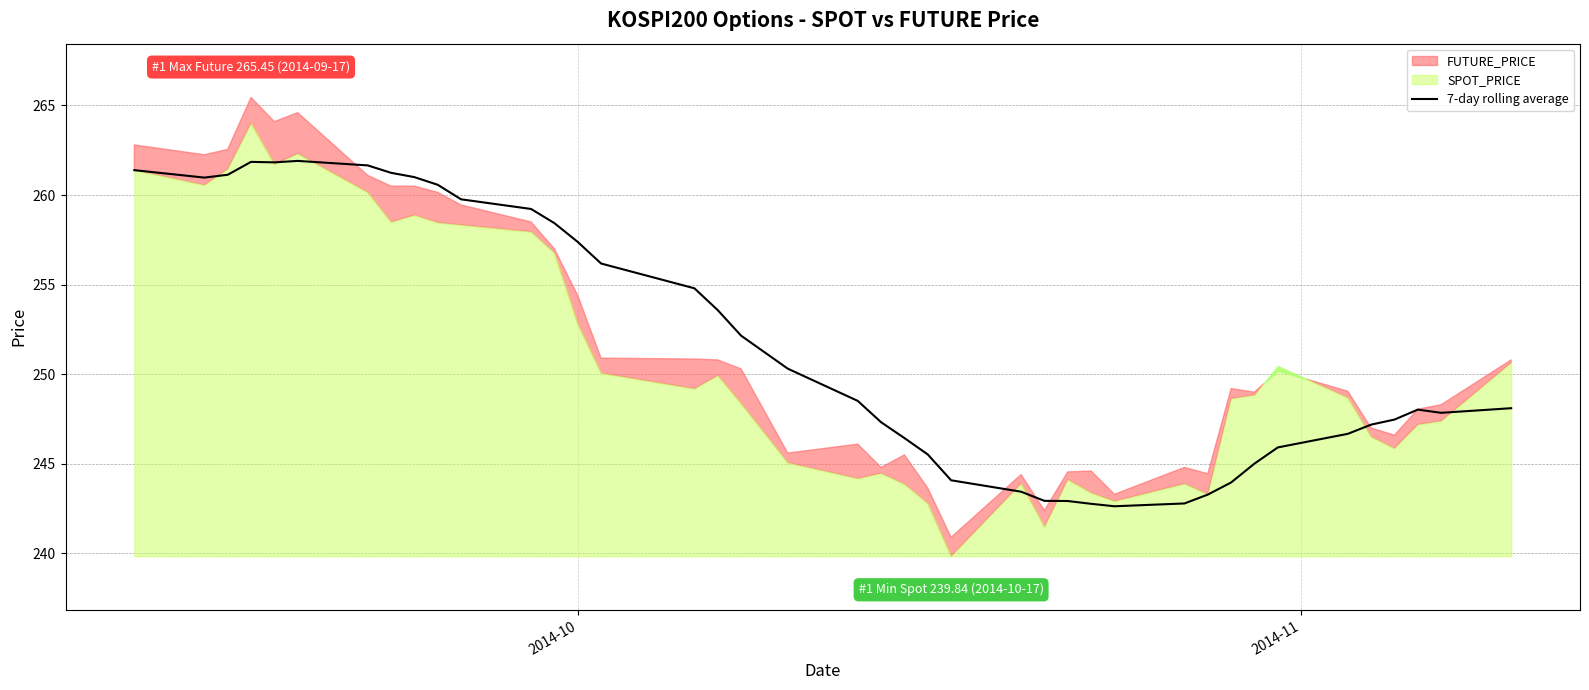

How many lines are shown in the chart?

1